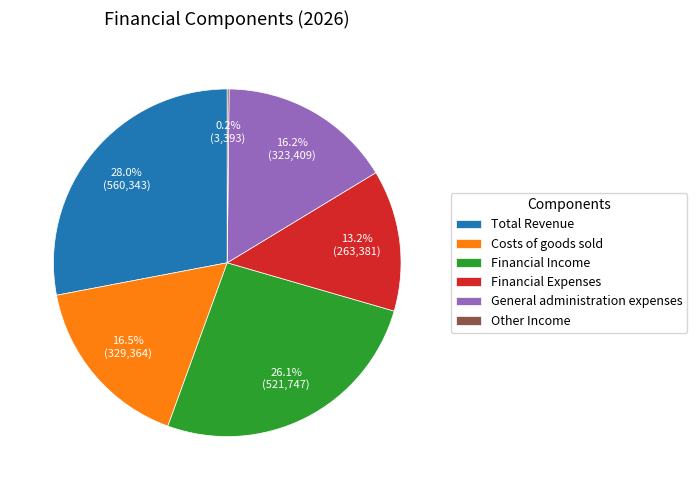

Do Costs of goods sold and General administration expenses together represent more than half of the pie?

No